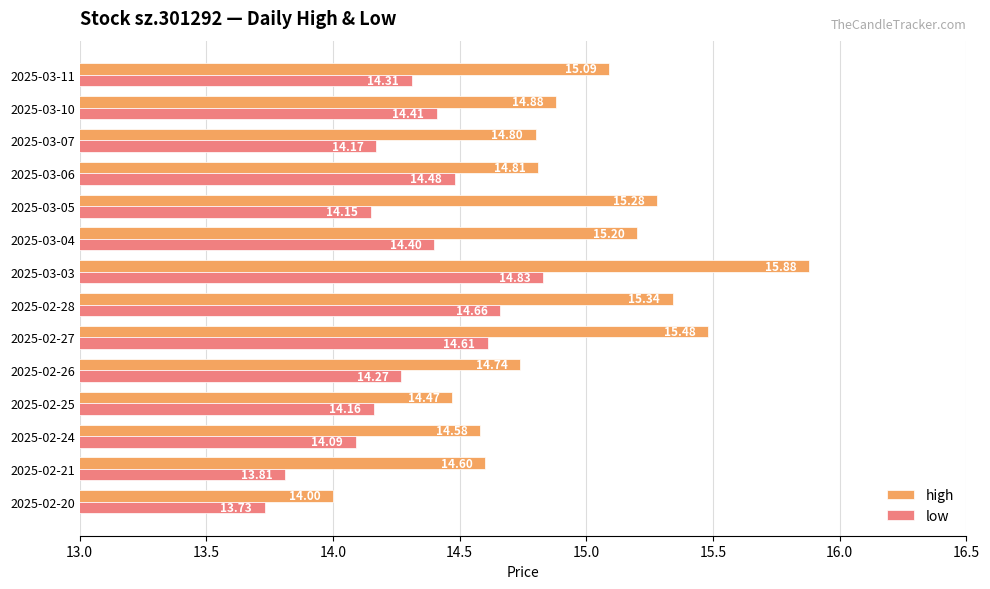

Between 2025-02-26 and 2025-03-03, which series saw the biggest shift?

high